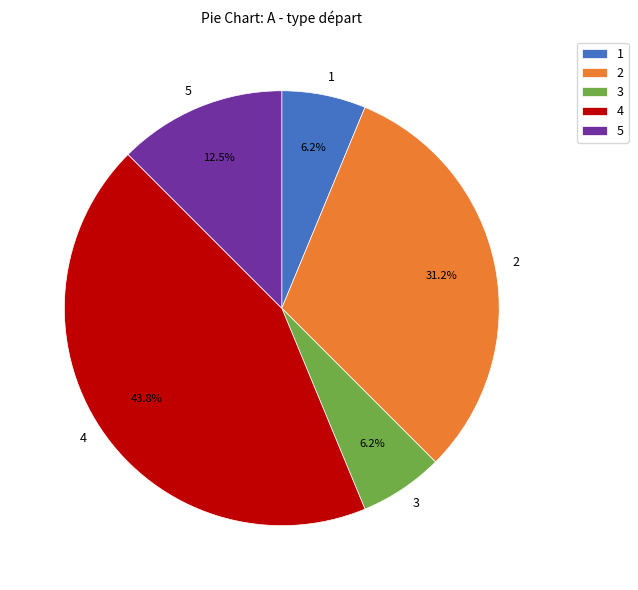

How much of the chart is everything except 2?

68.8%